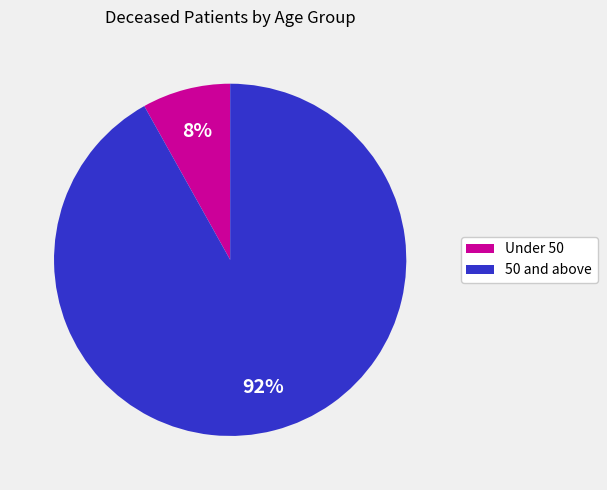

How many segments does this pie chart have?

2